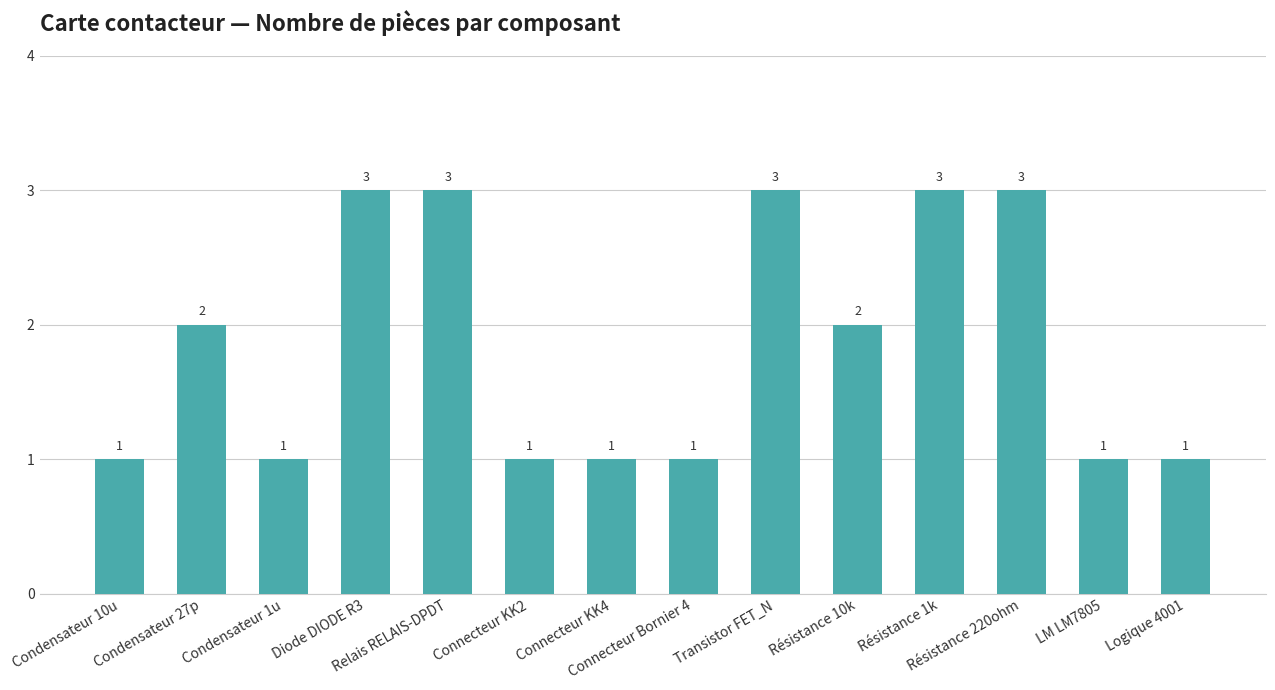

Count the values in the range 1 to 3.

14